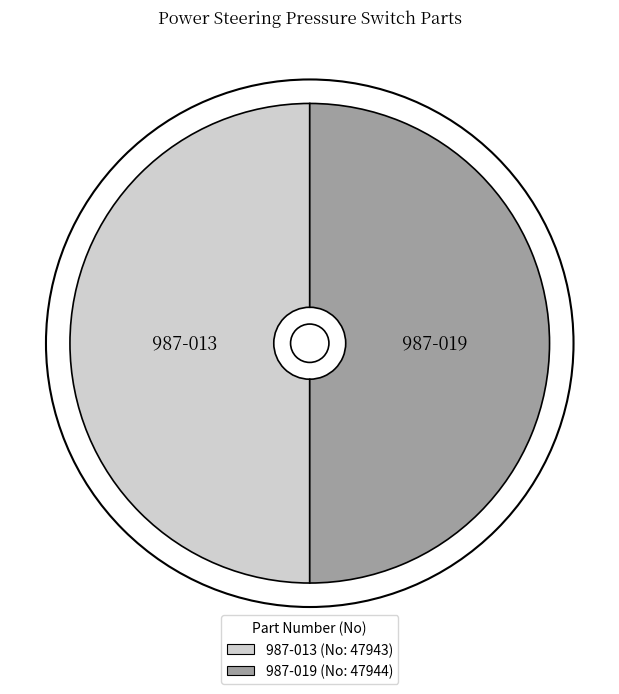

True or false: 987-019 accounts for 50% of the total.

True